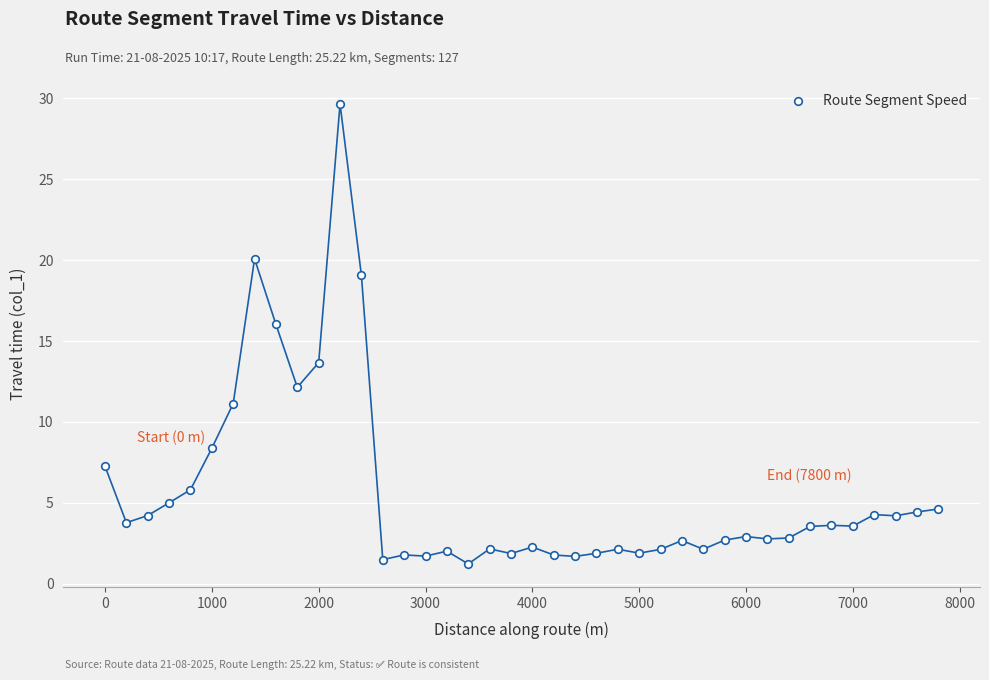

What is the range of X values (max minus min)?

7800.0